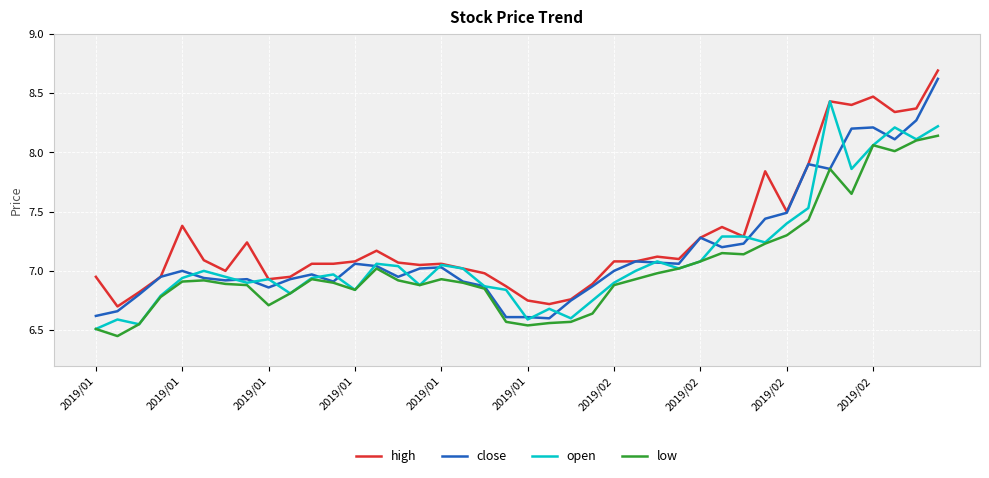

Which series has the largest range (max minus min)?

close